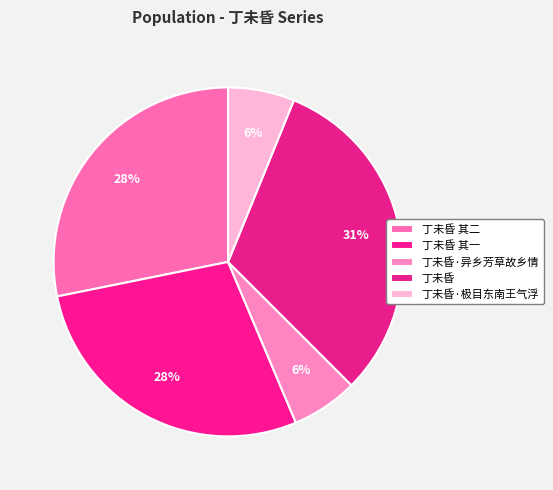

To the nearest percent, what percentage of the pie is 丁未昏·异乡芳草故乡情?

6%